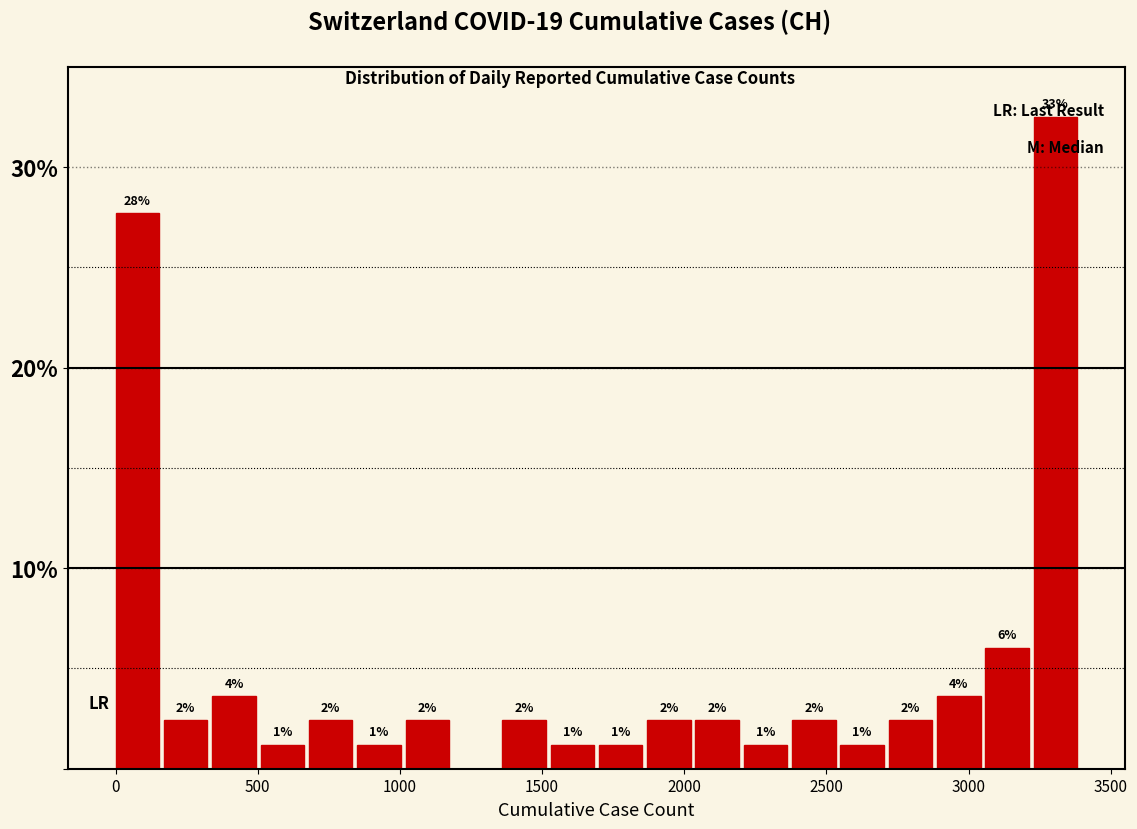

Read against the x-axis, roughly where is the centre of the tallest bar?

3300